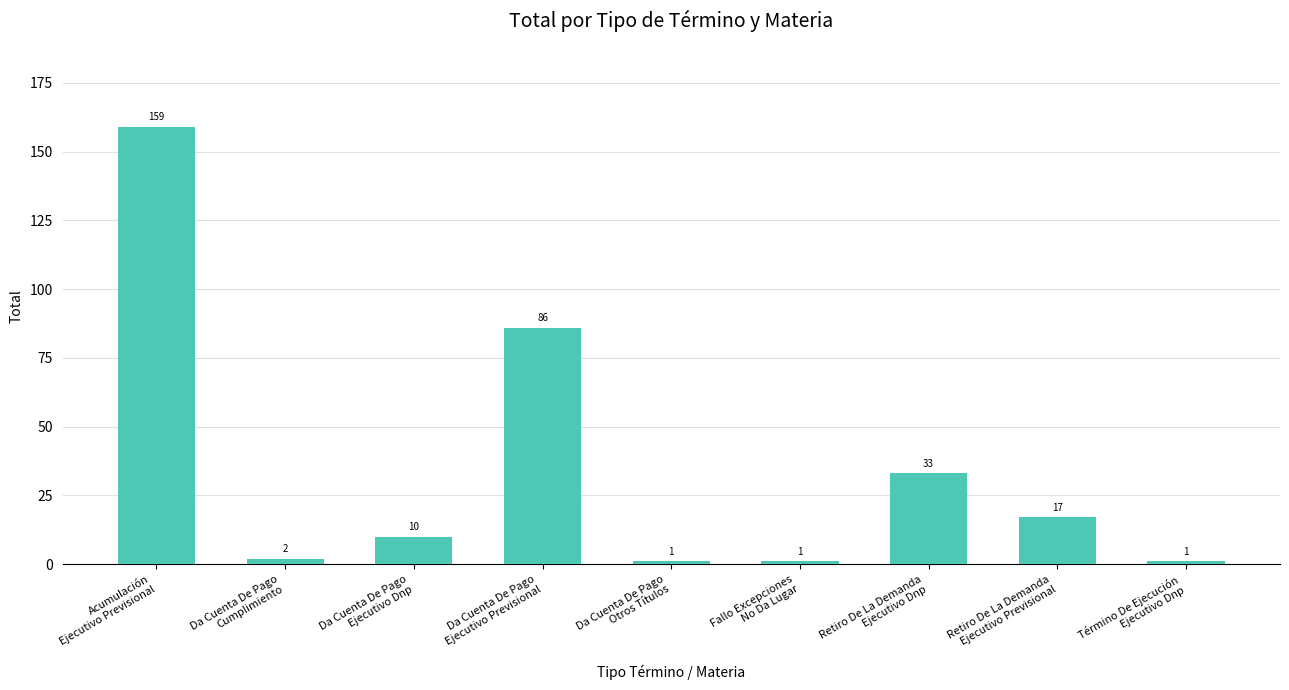

What is the maximum value shown in the chart?

159